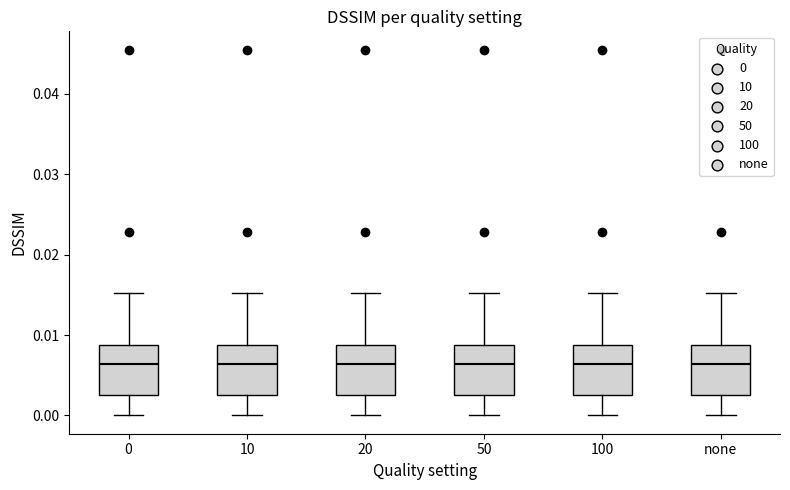

Reading left to right, read every box against the y-axis: the position of its median line, the range the box covers, and the ends of its whiskers. The values are not printed on the chart, so give them approximately, as read against the axis.

0: median 0.006, box 0.003 to 0.009, whiskers 0.000 to 0.015
10: median 0.006, box 0.003 to 0.009, whiskers 0.000 to 0.015
20: median 0.006, box 0.003 to 0.009, whiskers 0.000 to 0.015
50: median 0.006, box 0.003 to 0.009, whiskers 0.000 to 0.015
100: median 0.006, box 0.003 to 0.009, whiskers 0.000 to 0.015
none: median 0.006, box 0.003 to 0.009, whiskers 0.000 to 0.015